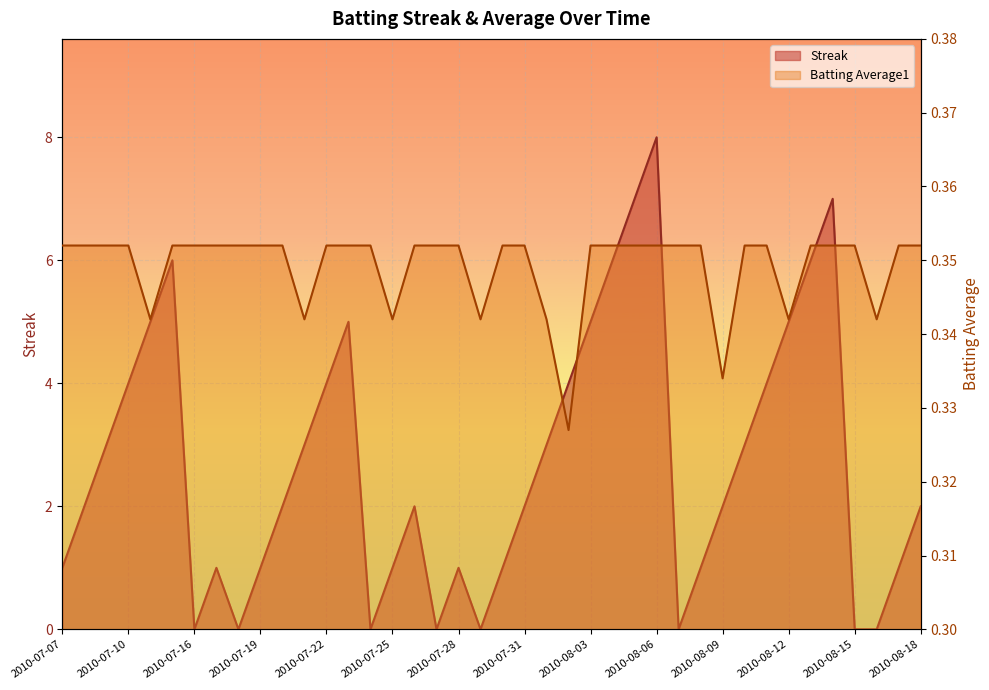

What is the sum of all Streak values?

108.0